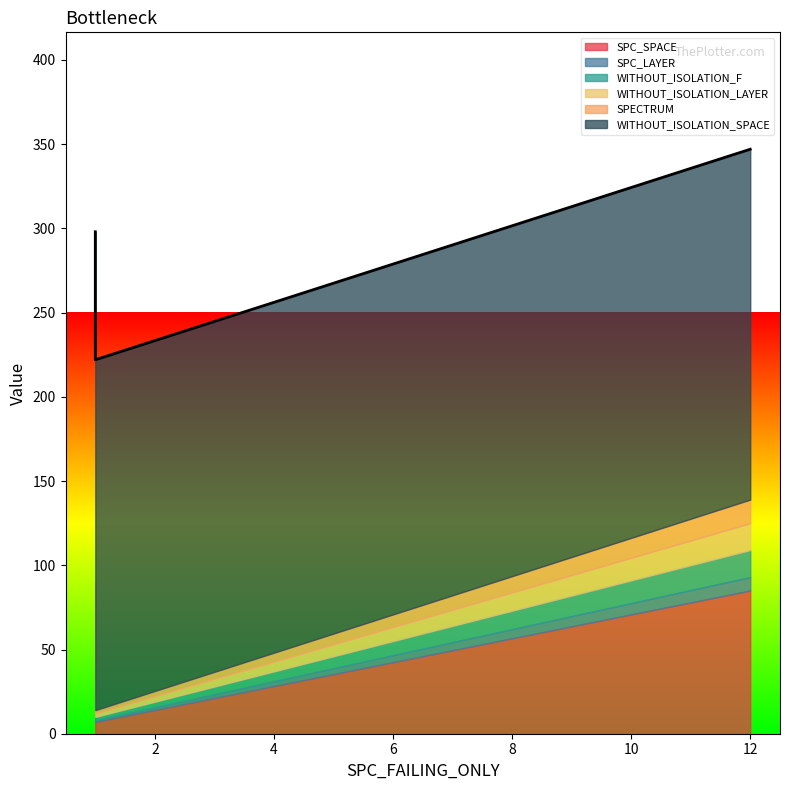

What are all the series names shown in the legend?

SPC_SPACE, SPC_LAYER, WITHOUT_ISOLATION_F, WITHOUT_ISOLATION_LAYER, SPECTRUM, WITHOUT_ISOLATION_SPACE